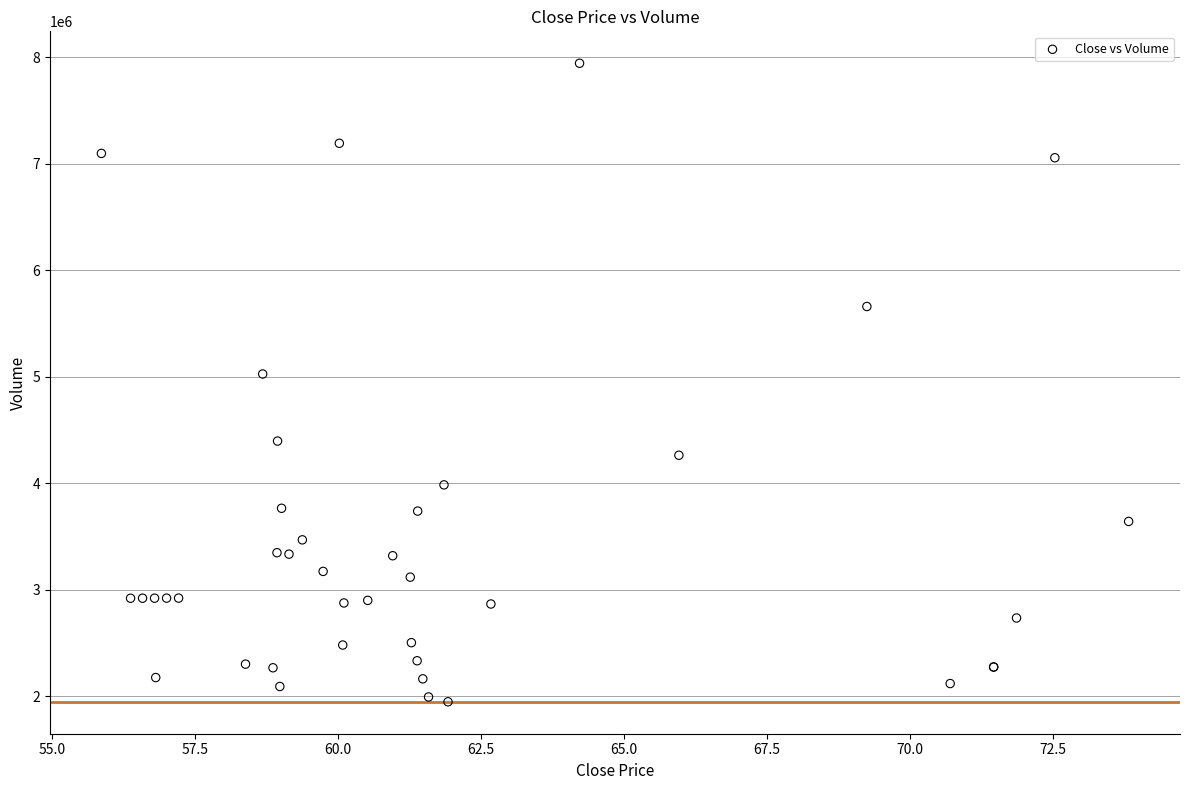

What Y value in the scatter plot is closest to 4945650?

5025800.0